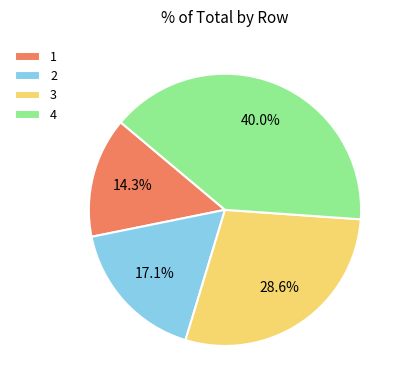

To the nearest percent, what is the difference between the 3 and 4 slice percentages?

11%